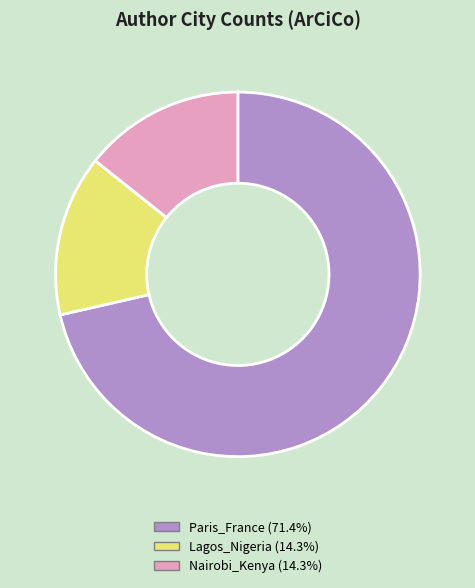

Which category accounts for the majority?

Paris_France